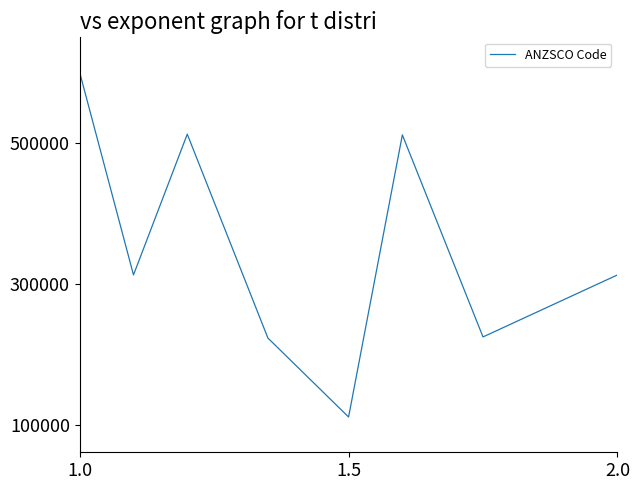

True or false: the data has more than 2 interior local peaks.

False